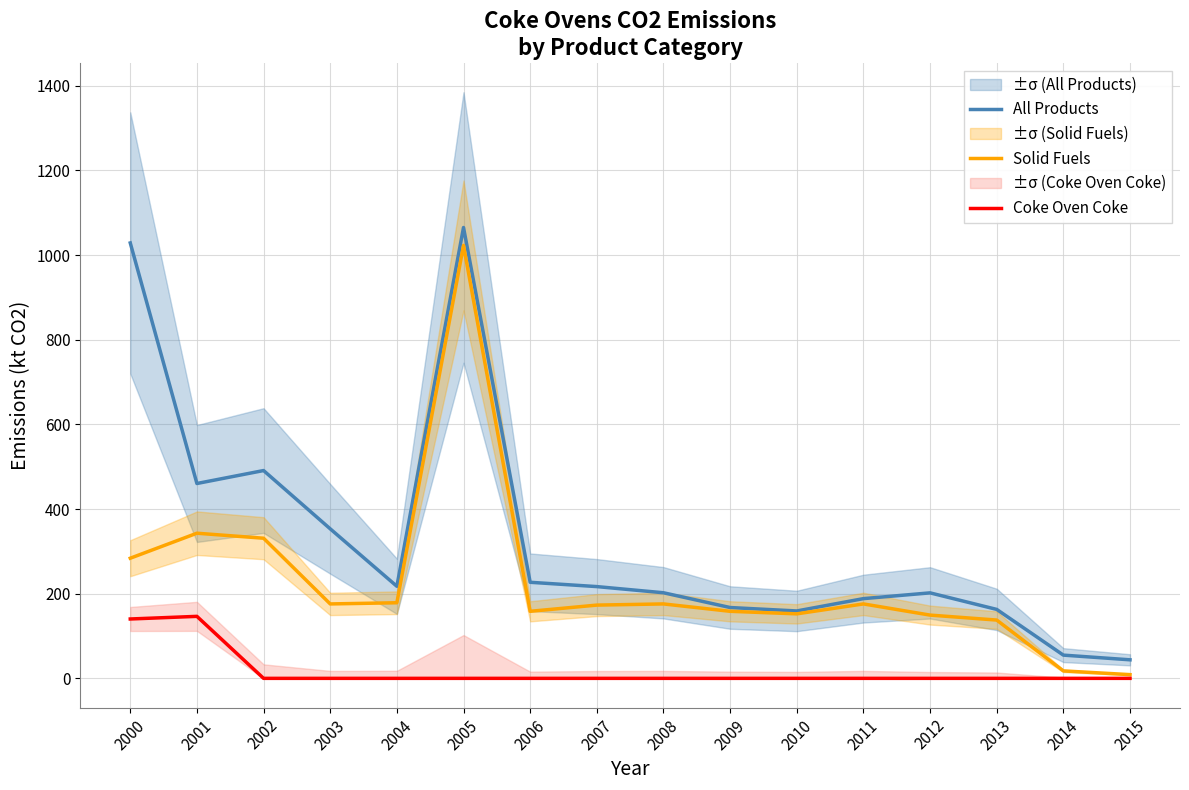

In Solid Fuels, how many points are lower than both neighbors (excluding endpoints)?

3